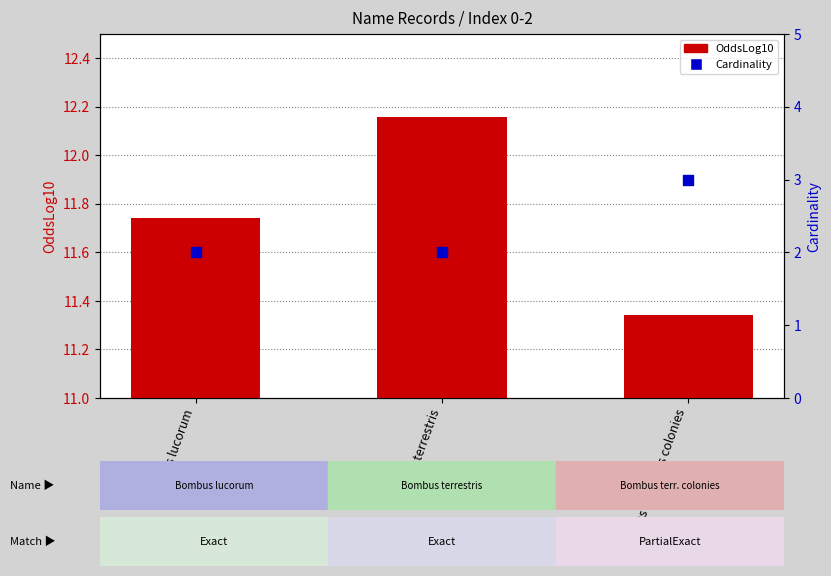

Which series reaches the minimum Y coordinate?

Cardinality